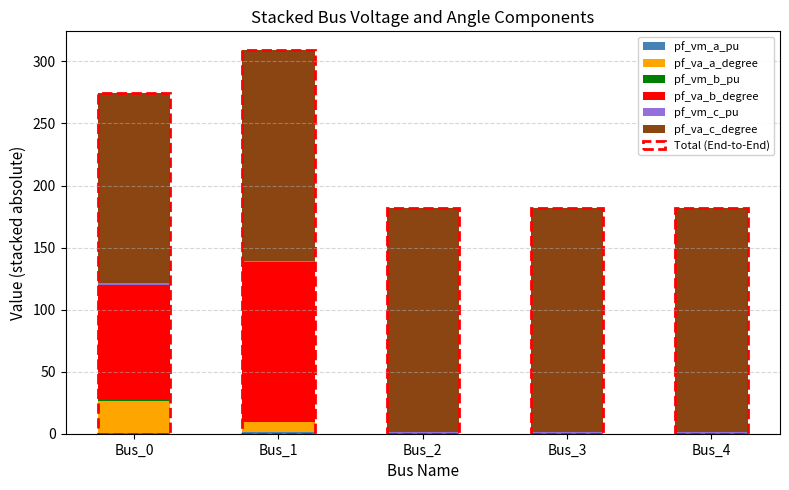

What is the average value of the pf_vm_a_pu series?

0.9